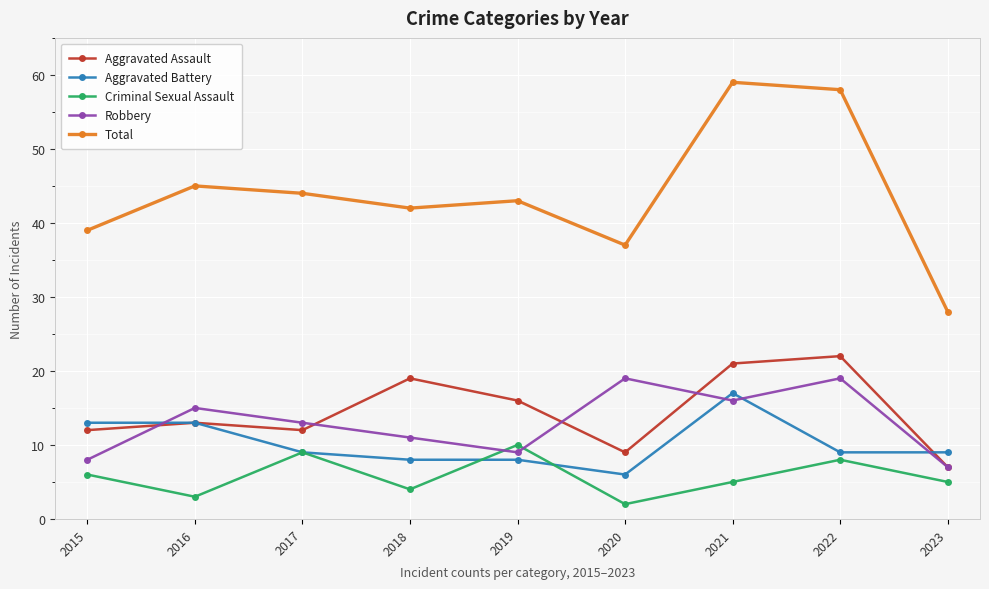

Reading left to right, transcribe all the data shown in this chart.

Aggravated Assault: 2015=12	2016=13	2017=12	2018=19	2019=16	2020=9	2021=21	2022=22	2023=7
Aggravated Battery: 2015=13	2016=13	2017=9	2018=8	2019=8	2020=6	2021=17	2022=9	2023=9
Criminal Sexual Assault: 2015=6	2016=3	2017=9	2018=4	2019=10	2020=2	2021=5	2022=8	2023=5
Robbery: 2015=8	2016=15	2017=13	2018=11	2019=9	2020=19	2021=16	2022=19	2023=7
Total: 2015=39	2016=45	2017=44	2018=42	2019=43	2020=37	2021=59	2022=58	2023=28